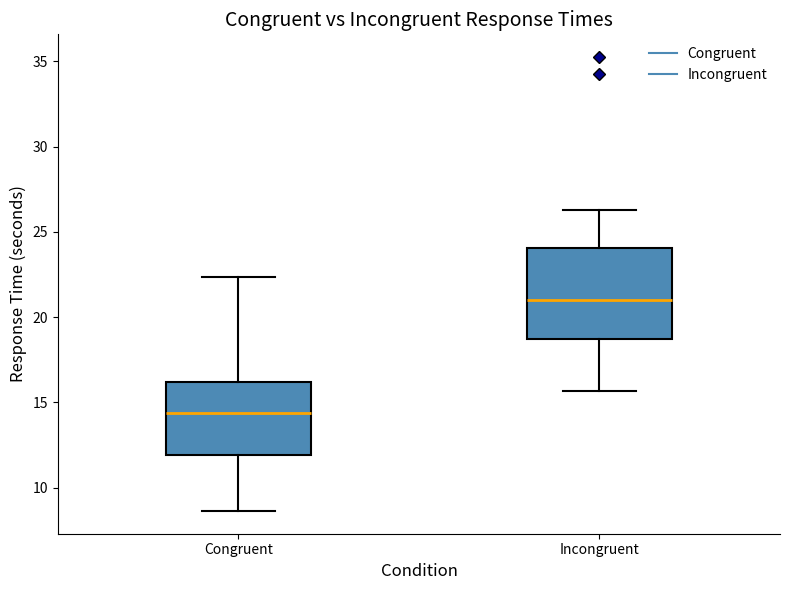

Where does the upper whisker of the box for Congruent end on the y-axis? The values are not printed on the chart, so give them approximately, as read against the axis.

22.5